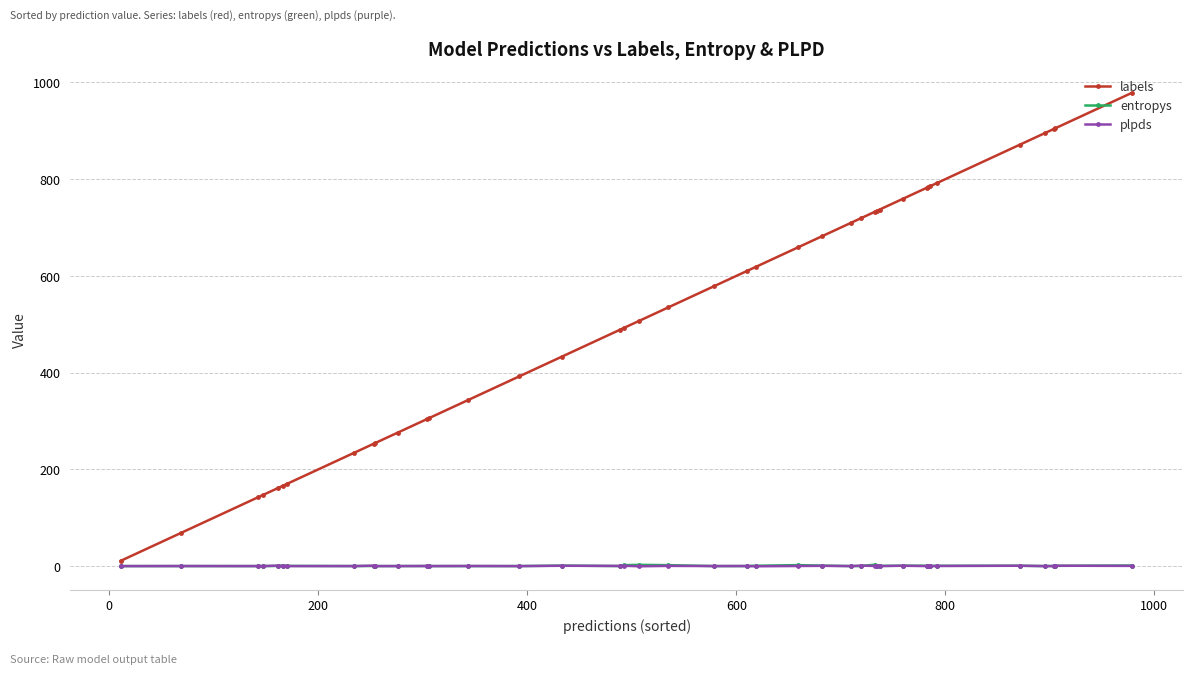

True or false: plpds has more than 0 interior local peaks.

True